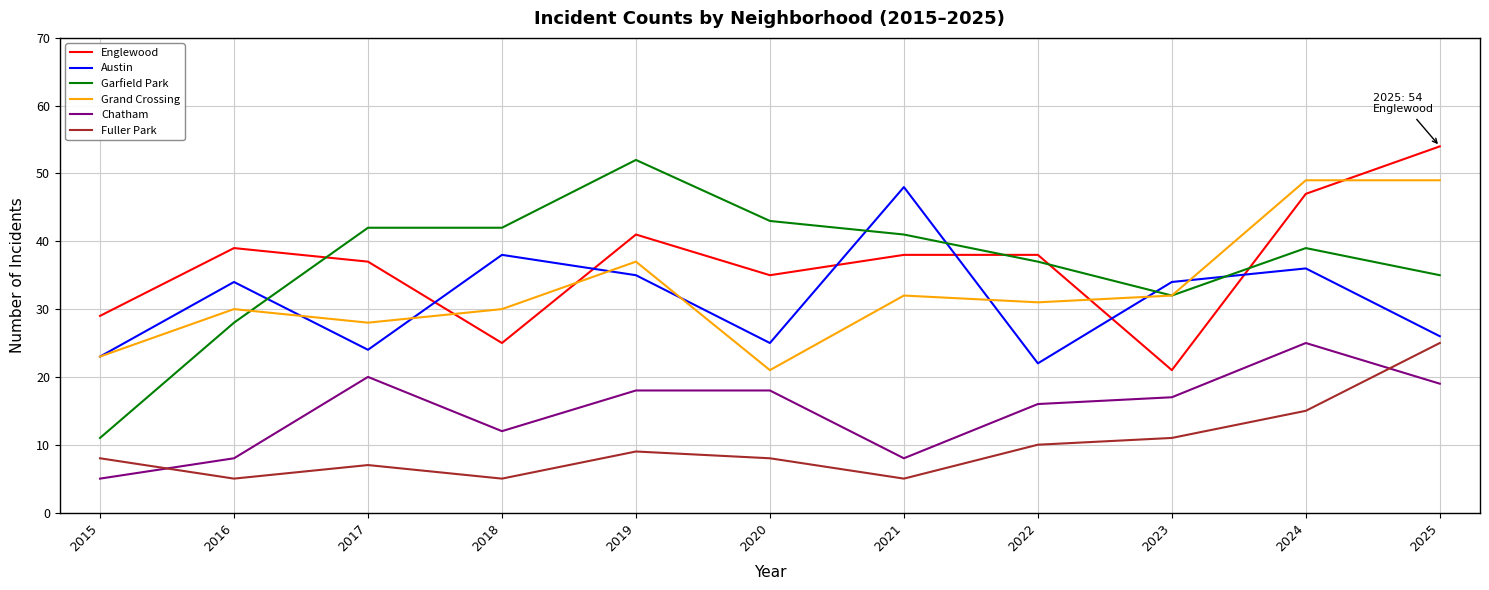

What value does the Chatham series have at 2022?

16